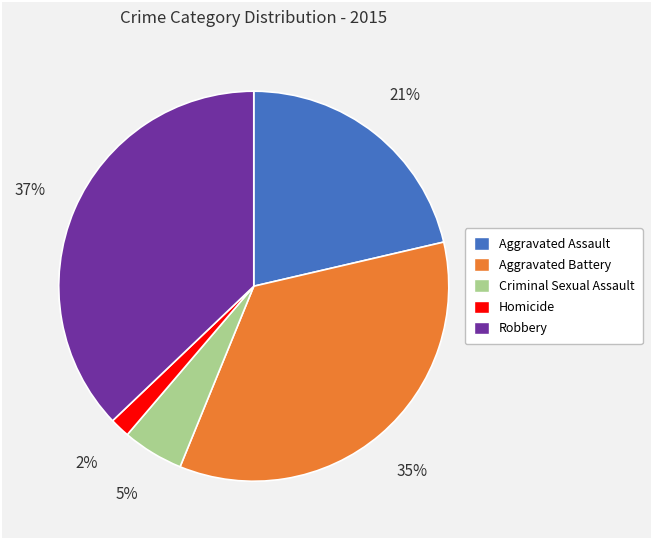

Rank the categories by value from highest to lowest.

Robbery, Aggravated Battery, Aggravated Assault, Criminal Sexual Assault, Homicide